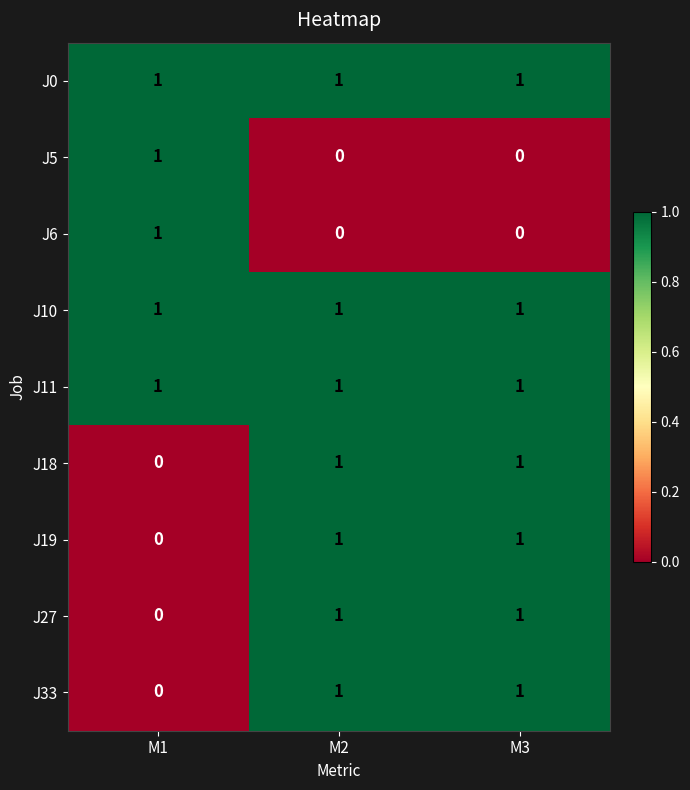

The value of J18 at M3 is 0. True or false?

False